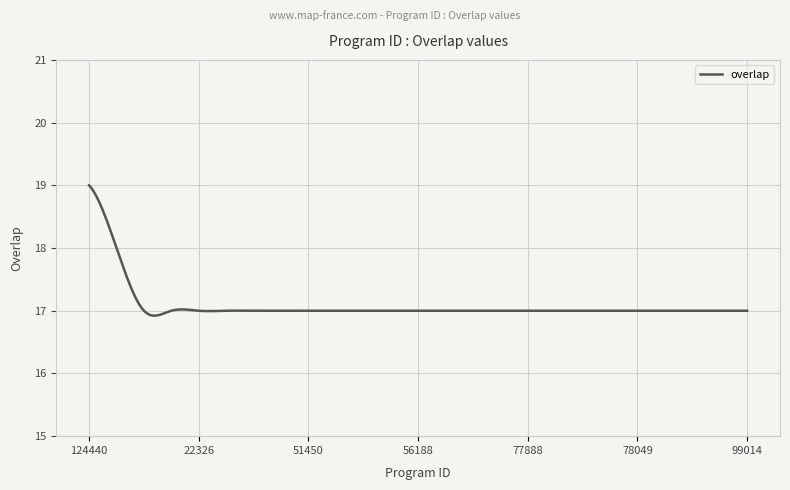

What is the difference between the maximum and minimum values?

2.1